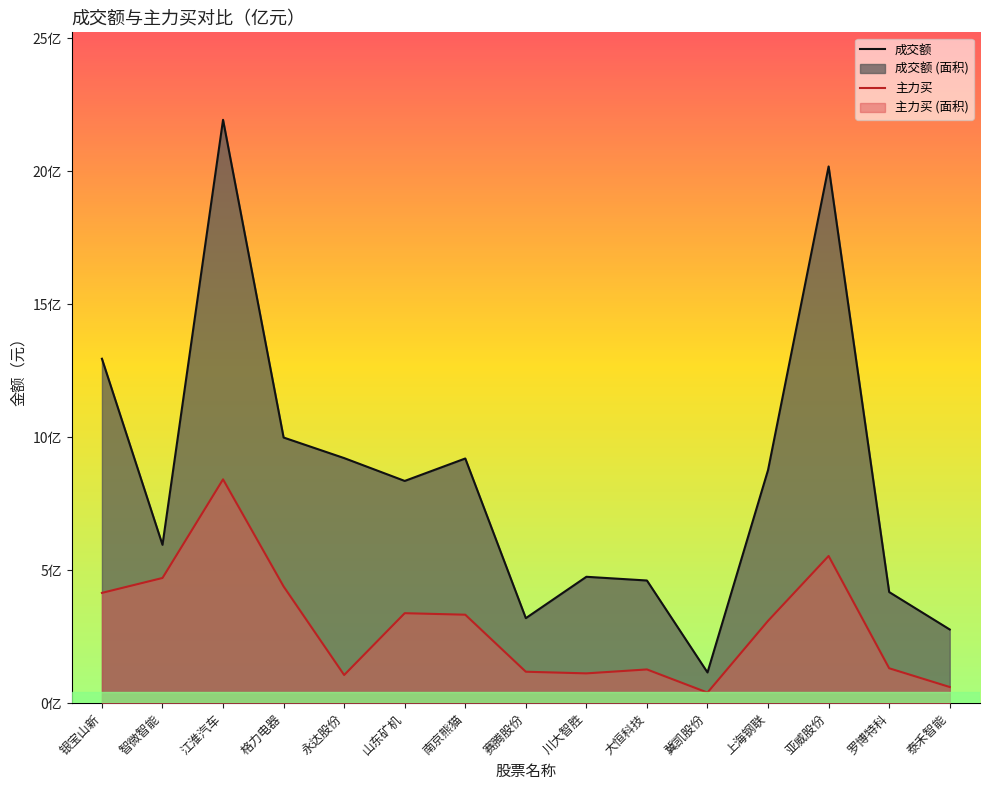

How many values in the 成交额 series are below 835310506?

7